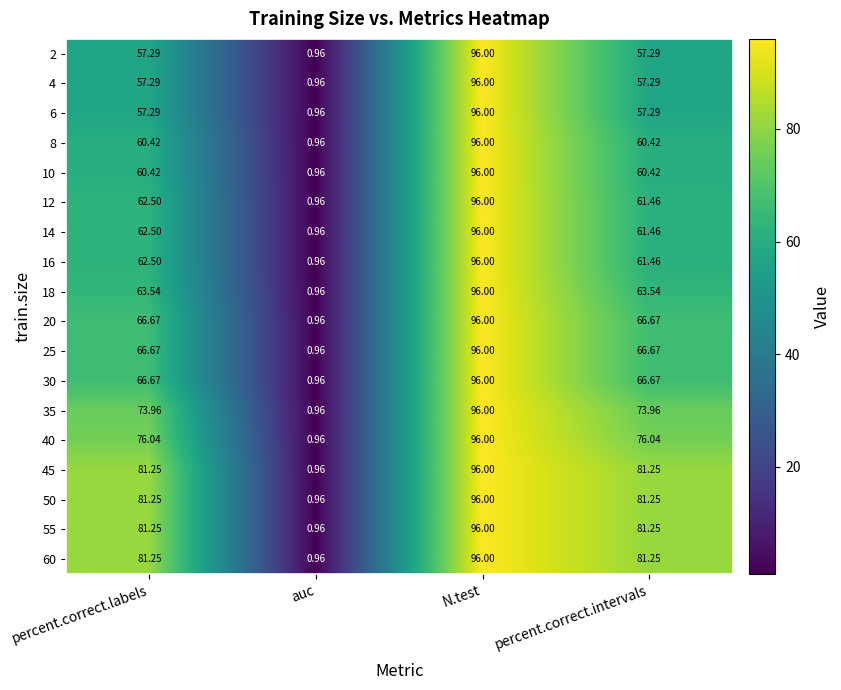

Is the value of 25 at percent.correct.labels greater than the value of 45 at N.test?

No